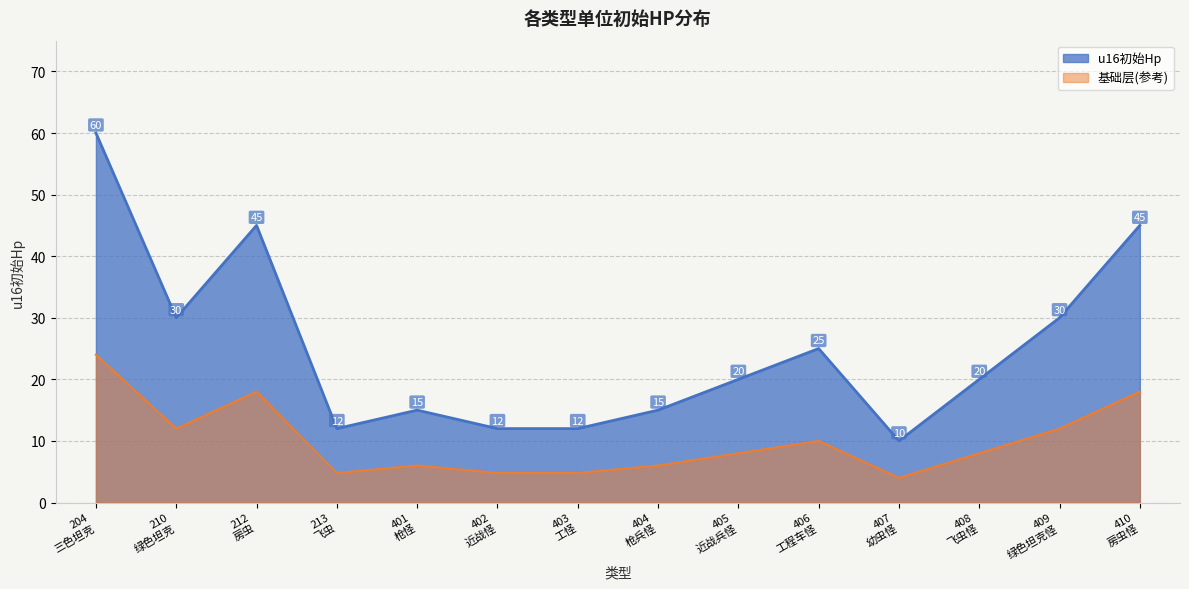

How many points are higher than both their immediate neighbors (excluding endpoints)?

3